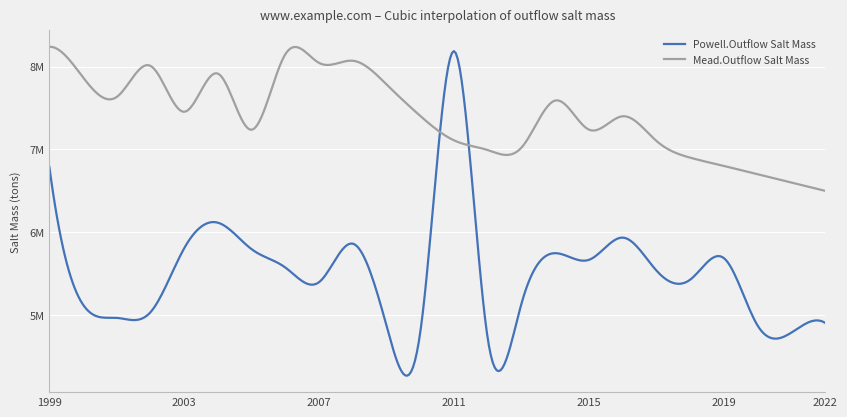

Rank the series by their average value, from highest to lowest.

Mead.Outflow Salt Mass, Powell.Outflow Salt Mass